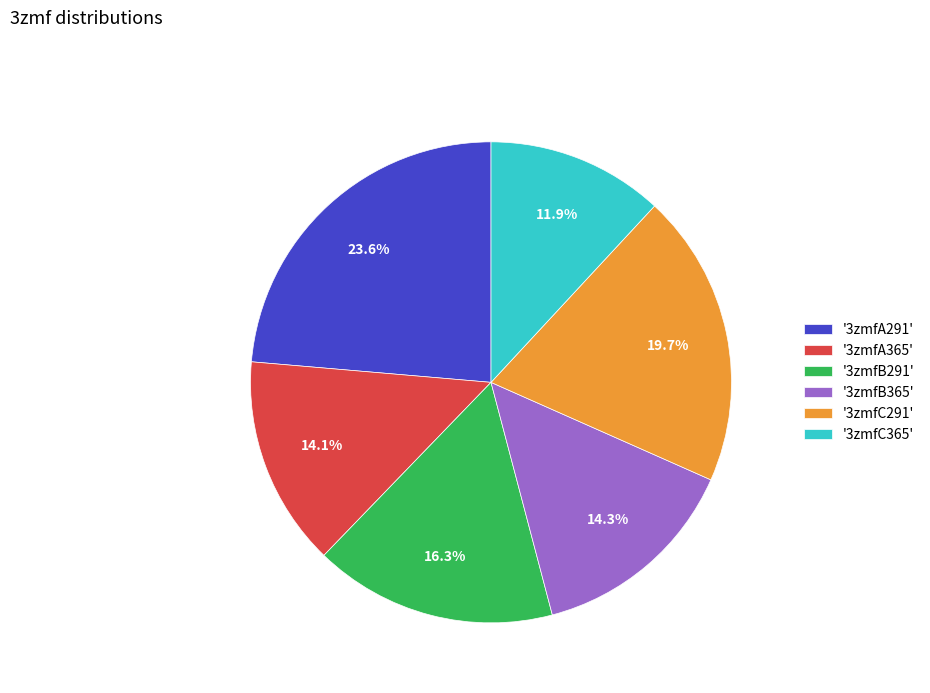

Is '3zmfA365' the majority of the pie?

No